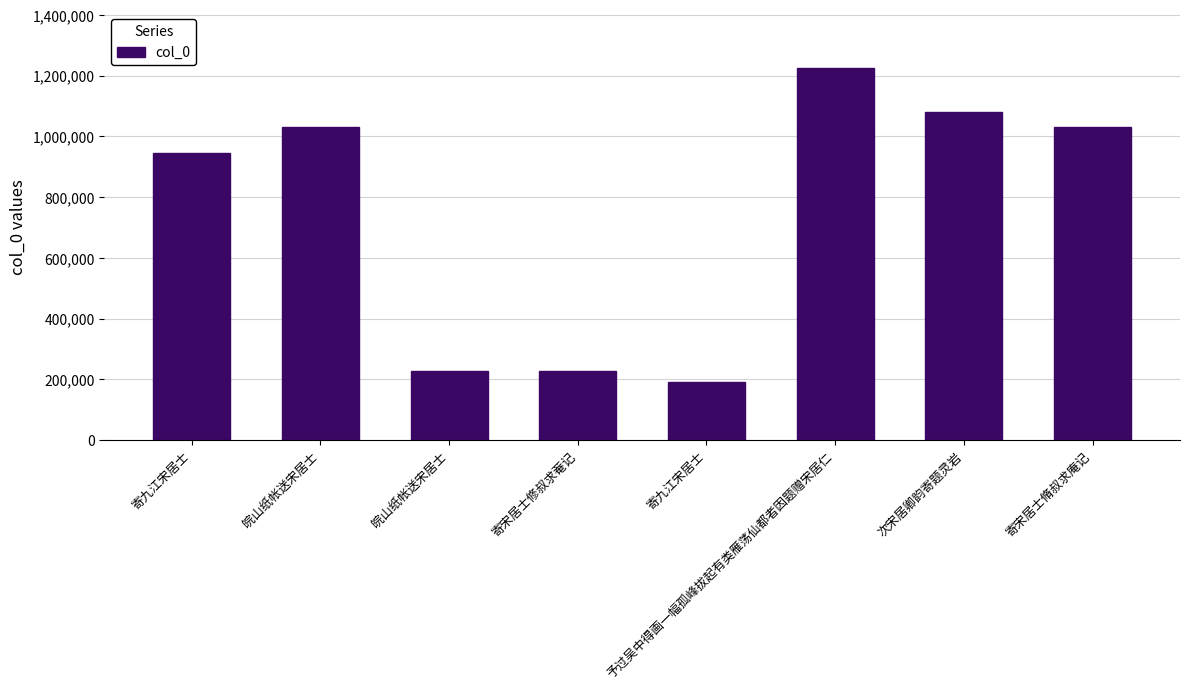

Is it true that the value at 寄宋居士修叔求菴记 is 374966?

False